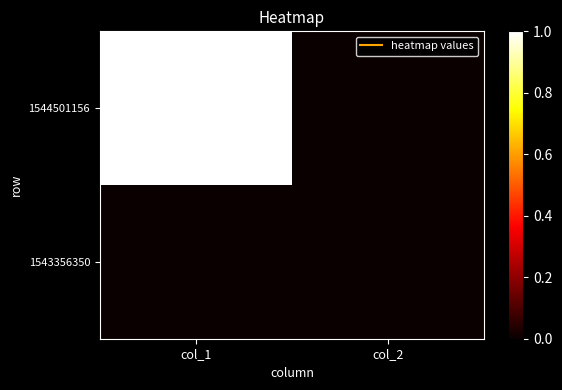

Between col_1 and col_2, which is larger?

col_1